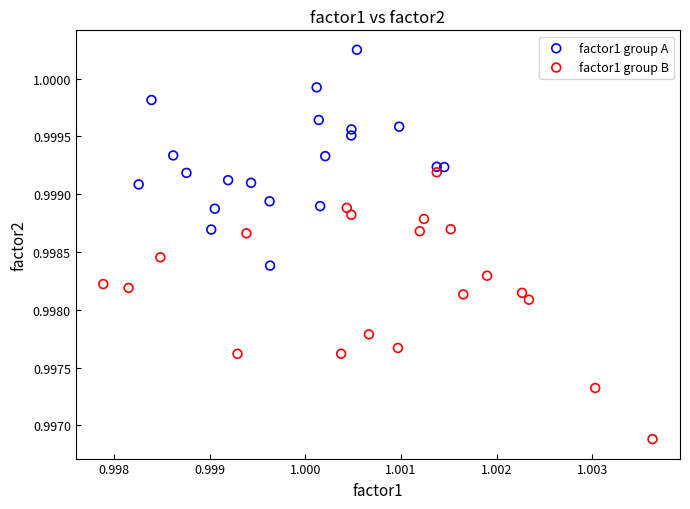

Which series has the widest spread of Y values?

factor1 group B